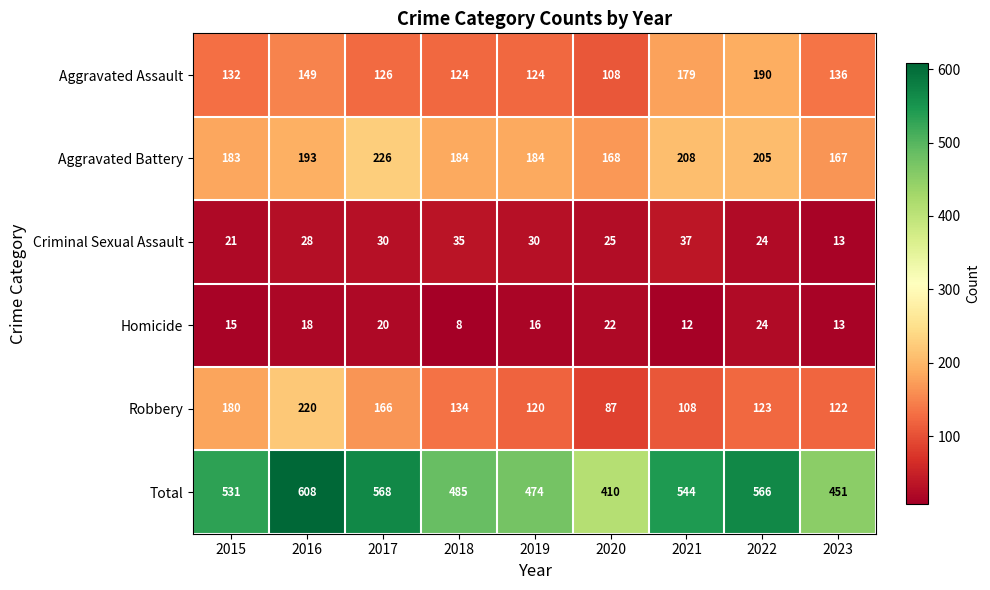

What is the sum of the Homicide values at 2022 and 2018?

32